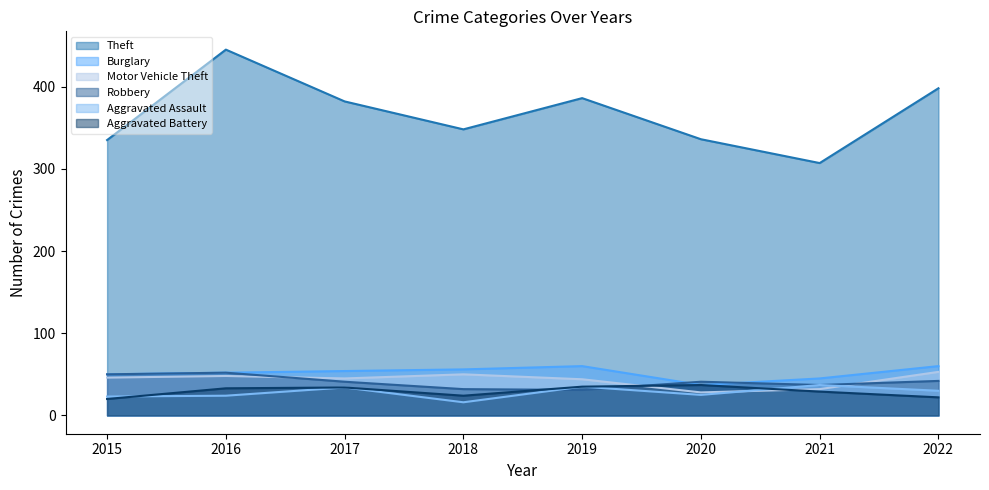

What are all the series names shown in the legend?

Theft, Burglary, Motor Vehicle Theft, Robbery, Aggravated Assault, Aggravated Battery